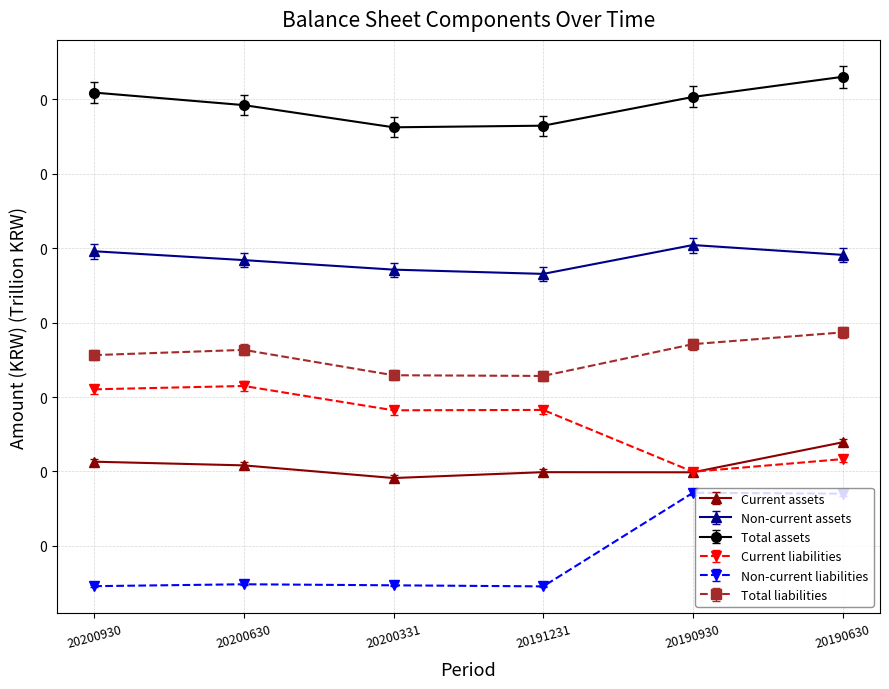

Reading left to right, what are all the values shown in this chart?

Current assets: 20200930=0.1	20200630=0.1	20200331=0.0	20191231=0.0	20190930=0.0	20190630=0.1
Non-current assets: 20200930=0.1	20200630=0.1	20200331=0.1	20191231=0.1	20190930=0.1	20190630=0.1
Total assets: 20200930=0.2	20200630=0.2	20200331=0.2	20191231=0.2	20190930=0.2	20190630=0.2
Current liabilities: 20200930=0.1	20200630=0.1	20200331=0.1	20191231=0.1	20190930=0.0	20190630=0.1
Non-current liabilities: 20200930=0.0	20200630=0.0	20200331=0.0	20191231=0.0	20190930=0.0	20190630=0.0
Total liabilities: 20200930=0.1	20200630=0.1	20200331=0.1	20191231=0.1	20190930=0.1	20190630=0.1